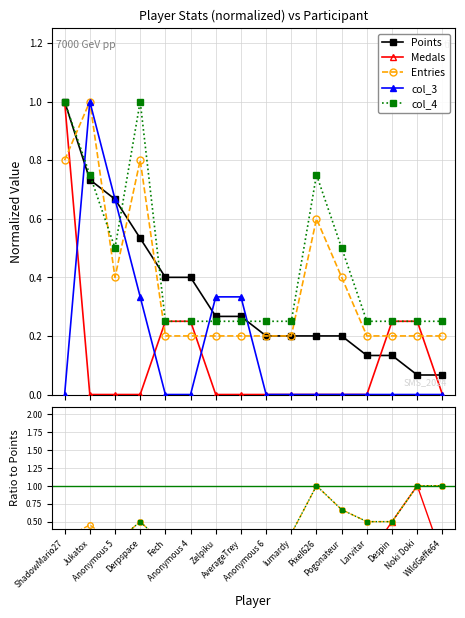

What is the label of the 10th point from the right?

Zelpiku